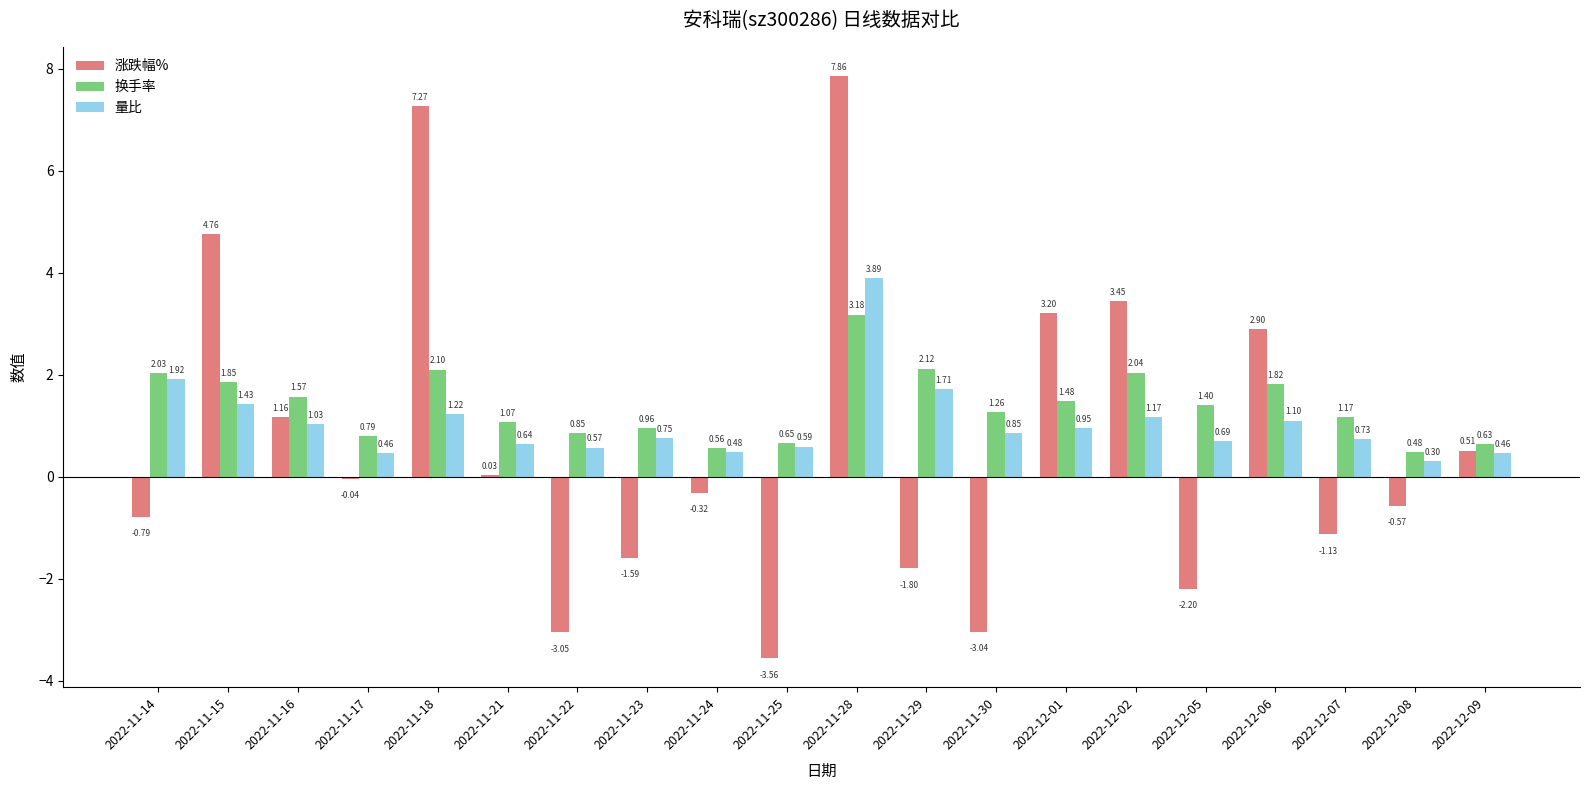

Between 2022-11-25 and 2022-12-07, which series saw the biggest shift?

涨跌幅%